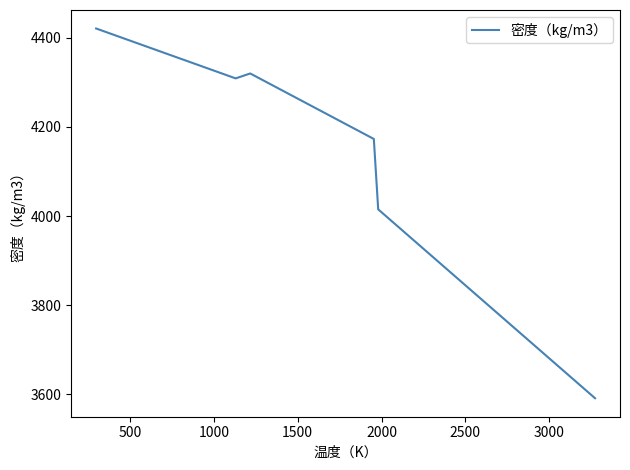

What is the sum of all values?

24829.0